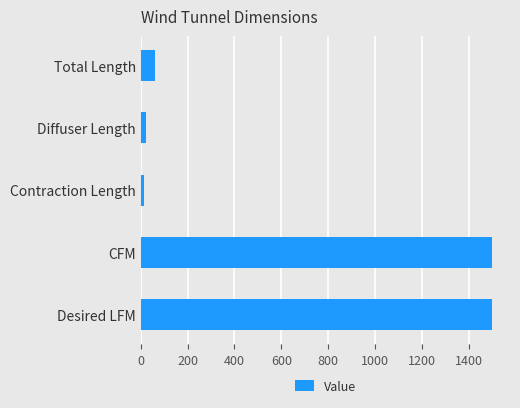

What is the maximum value shown in the chart?

1500.0